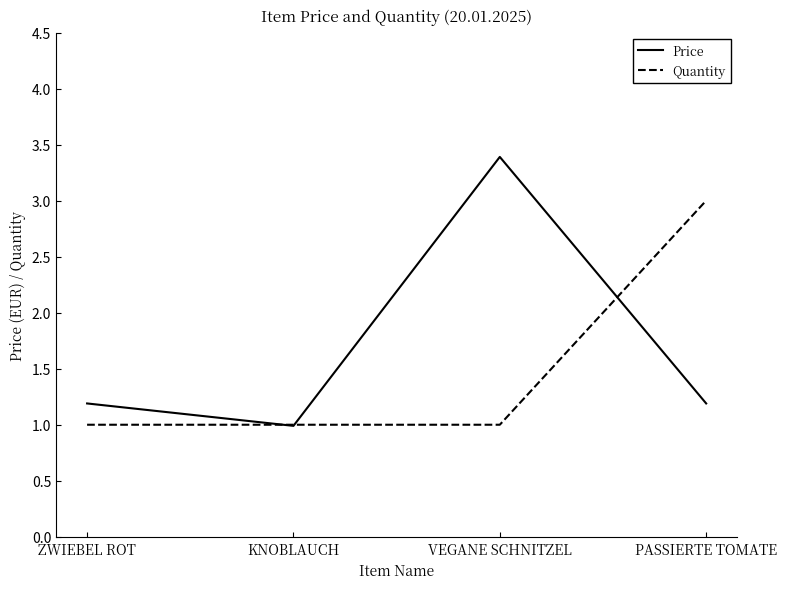

What is the highest value of the Price series?

3.4